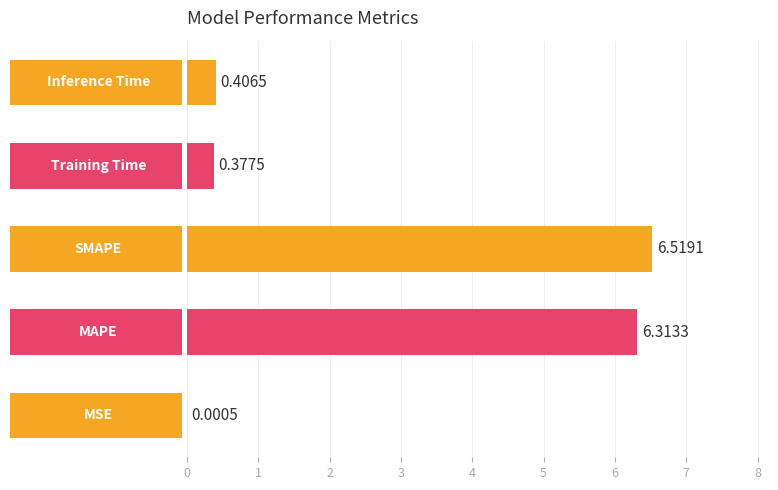

List the labels in order of value, smallest first.

0, 3, 4, 1, 2